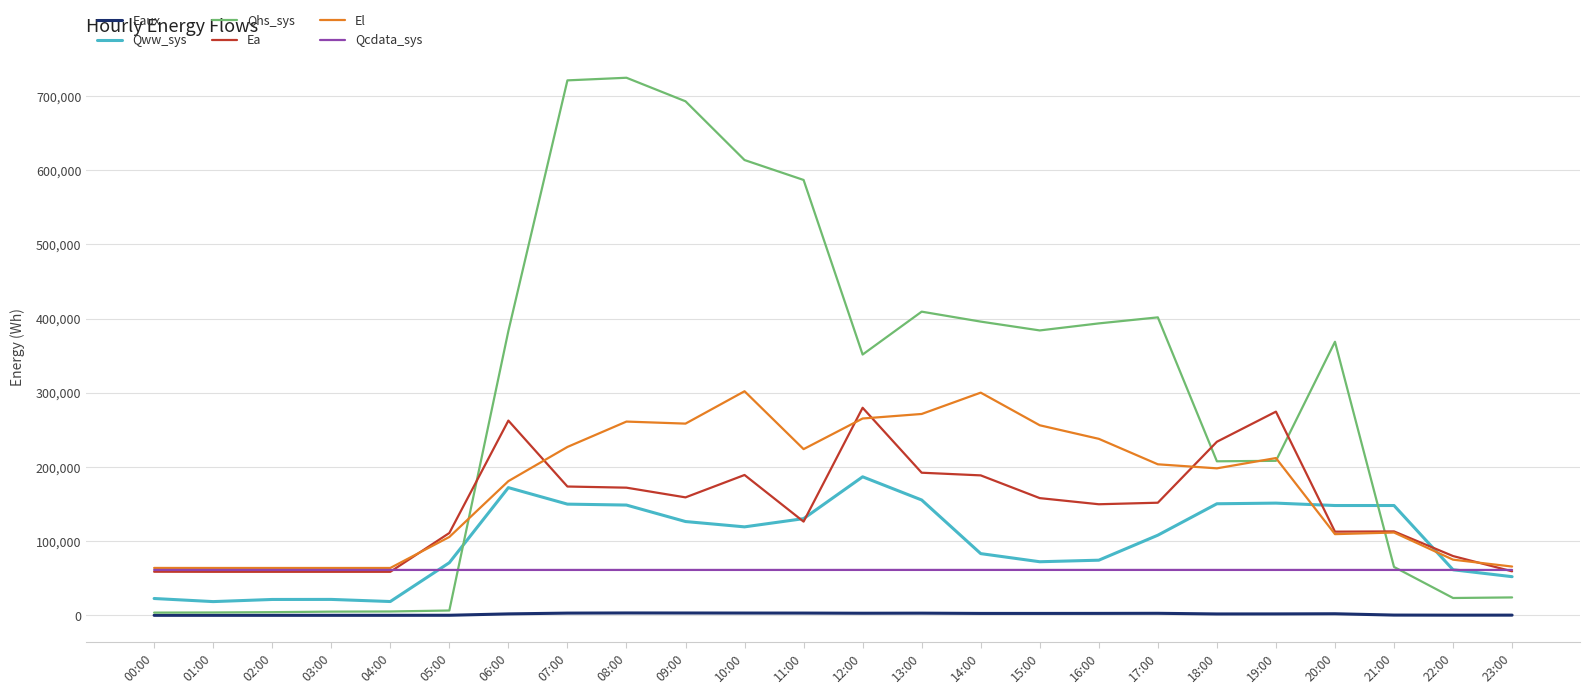

Is the value of Ea at 05:00 greater than the value of Qcdata_sys at 23:00?

Yes